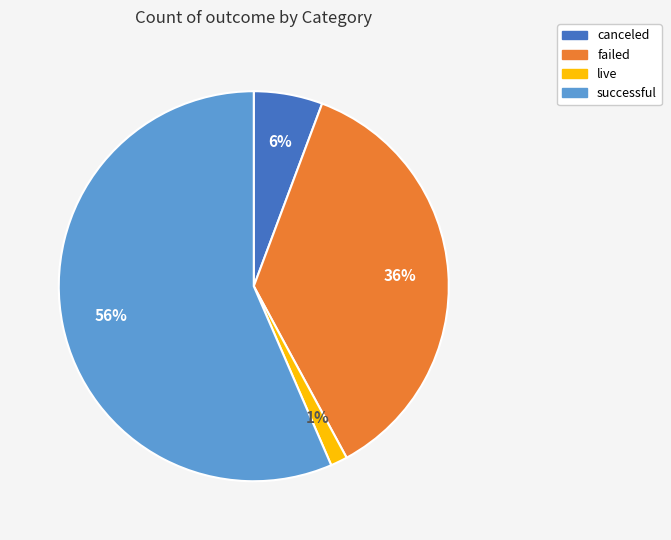

Is it true that live is 11% of the pie?

False